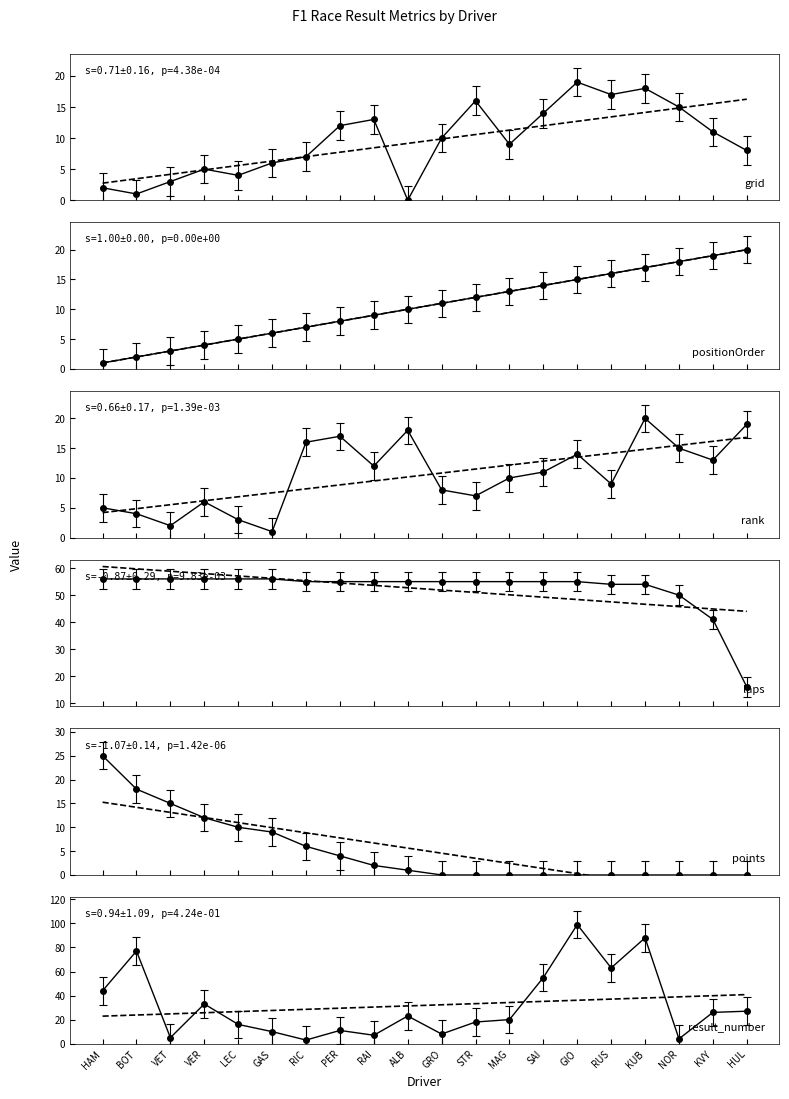

How many values in the points series exceed 3?

10